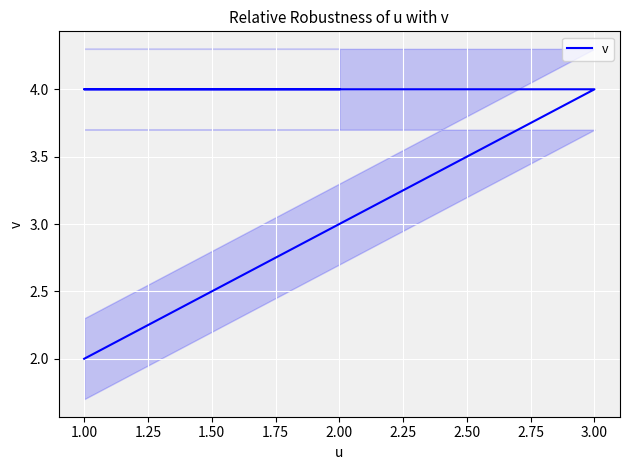

Is it true that the value at 2.00 is 2?

False